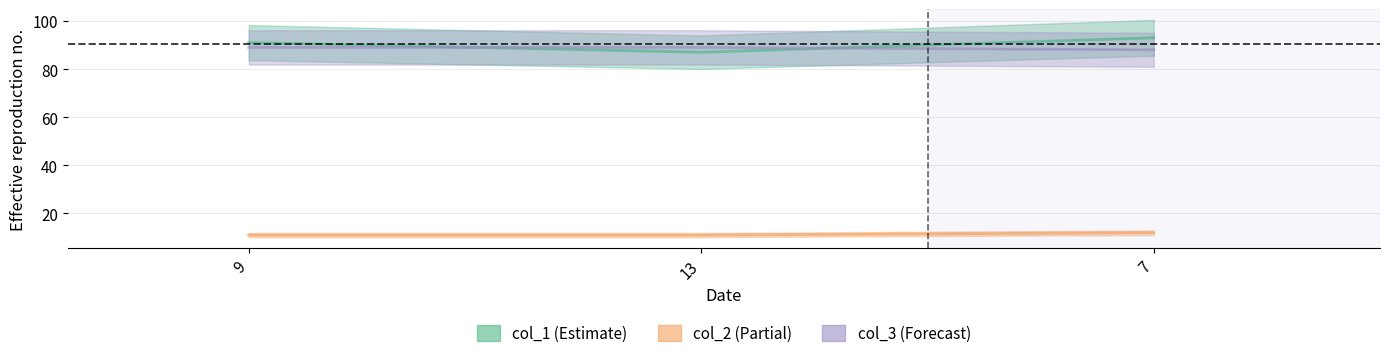

How many distinct data groups are displayed?

3